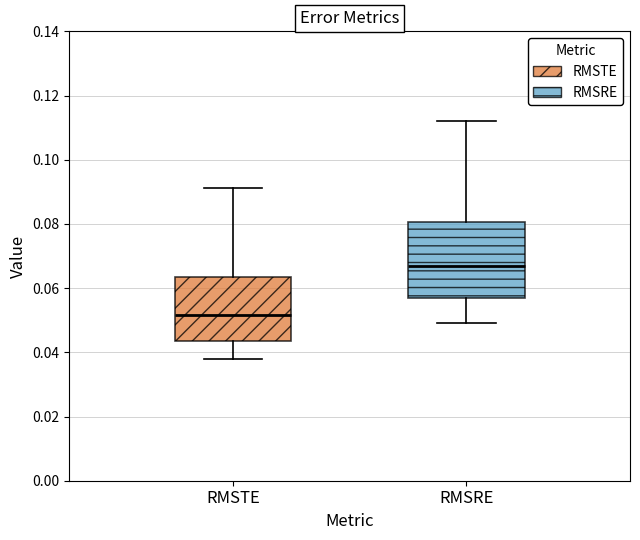

Where does the upper whisker of the box for RMSRE end on the y-axis? The values are not printed on the chart, so give them approximately, as read against the axis.

0.112